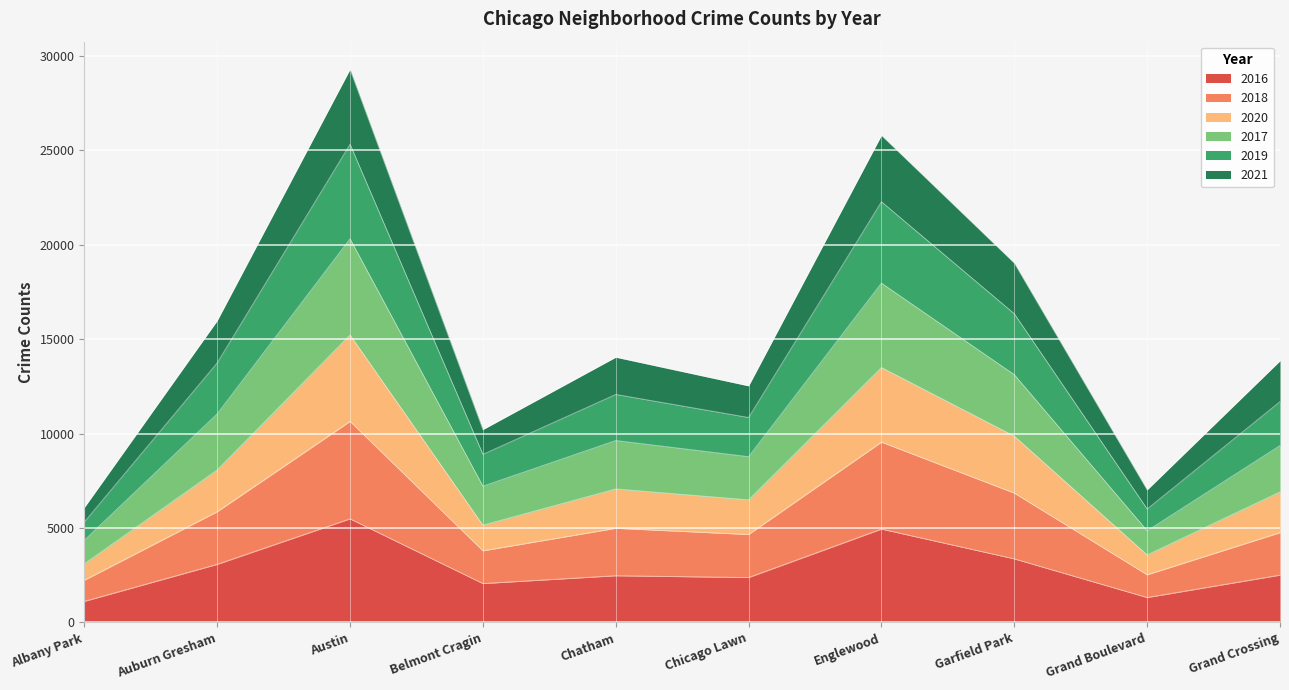

What are all the series names shown in the legend?

2016, 2018, 2020, 2017, 2019, 2021